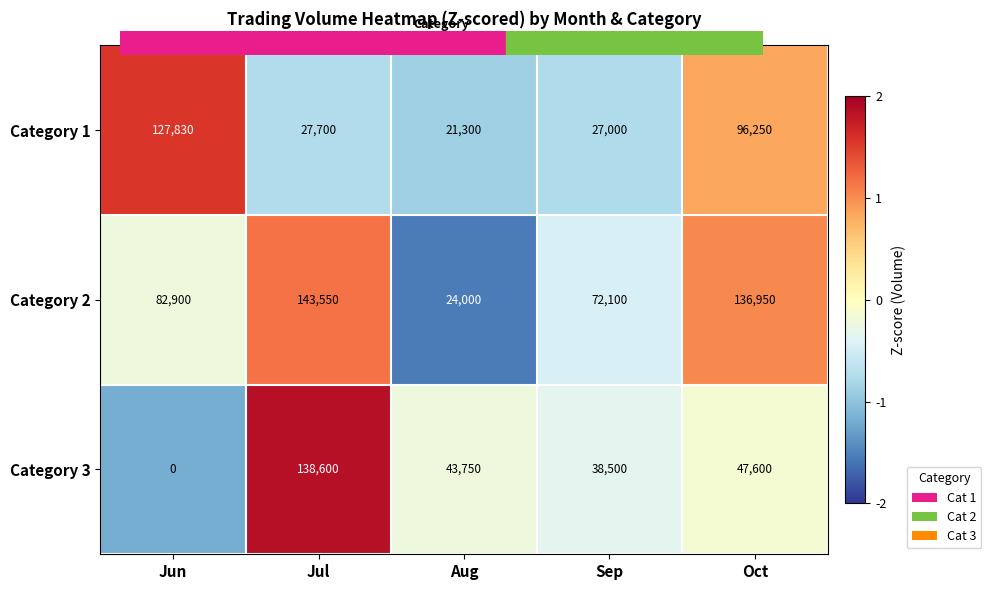

Is it true that Category 3 equals 61139 at Sep?

False